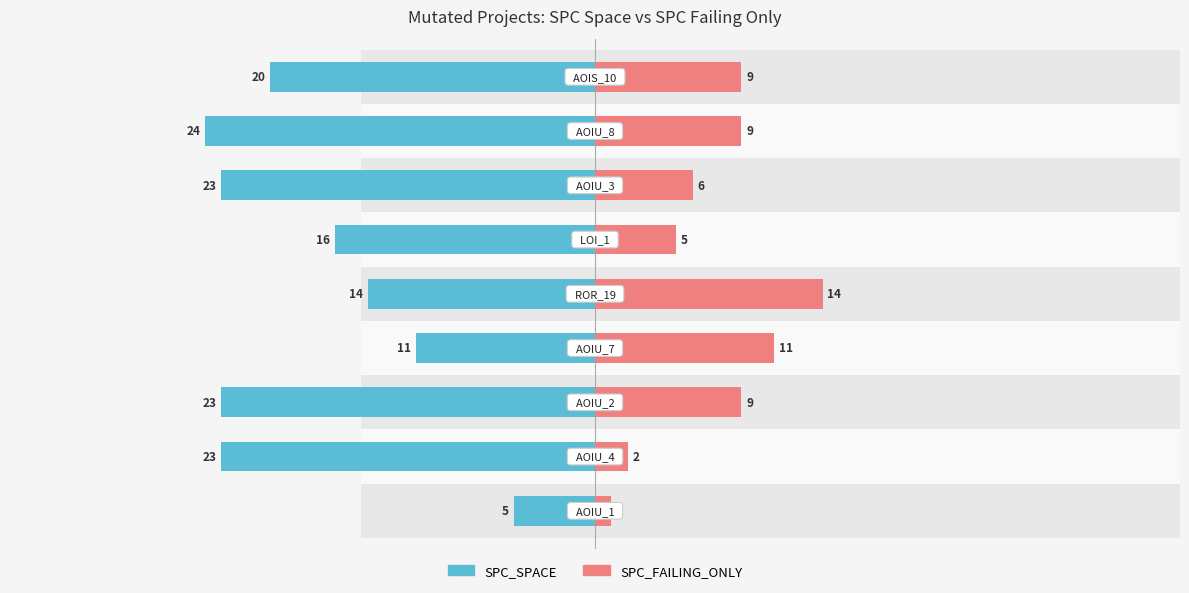

Reading right to left, what are all the values shown in this chart?

SPC_SPACE: -20	-24	-23	-16	-14	-11	-23	-23	-5
SPC_FAILING_ONLY: 9	9	6	5	14	11	9	2	1